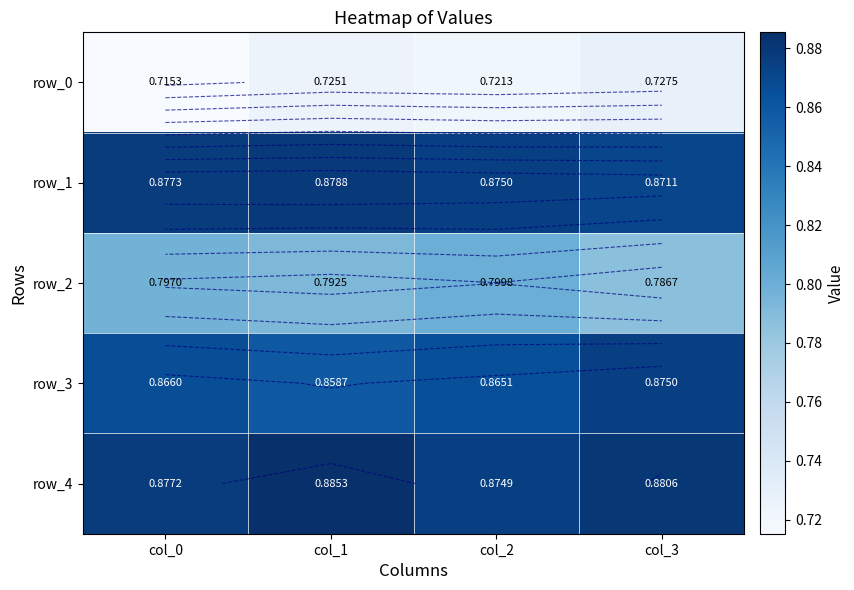

Where is row_1 nearest to the value 0?

col_3